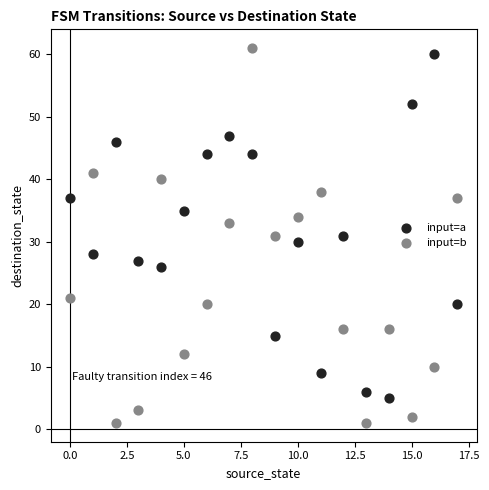

Which series reaches the maximum Y coordinate?

input=b